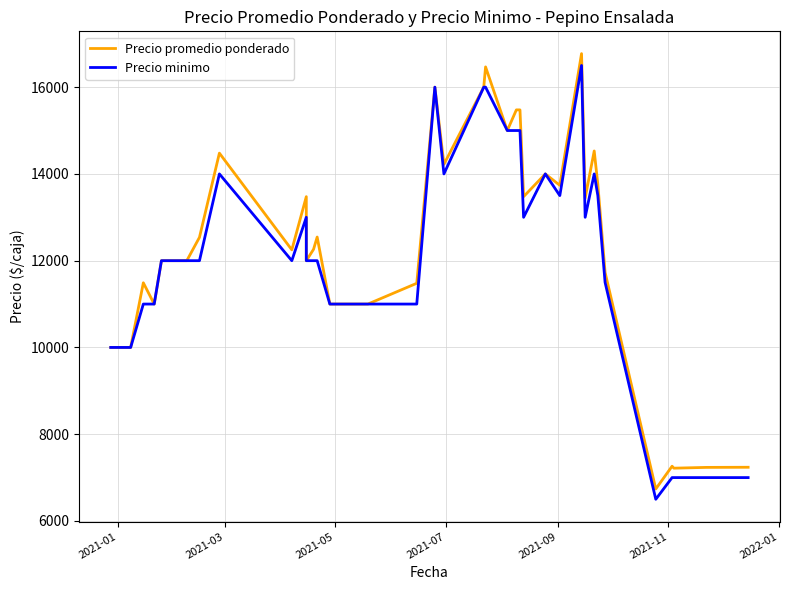

True or false: Precio promedio ponderado and Precio minimo intersect in this chart.

False